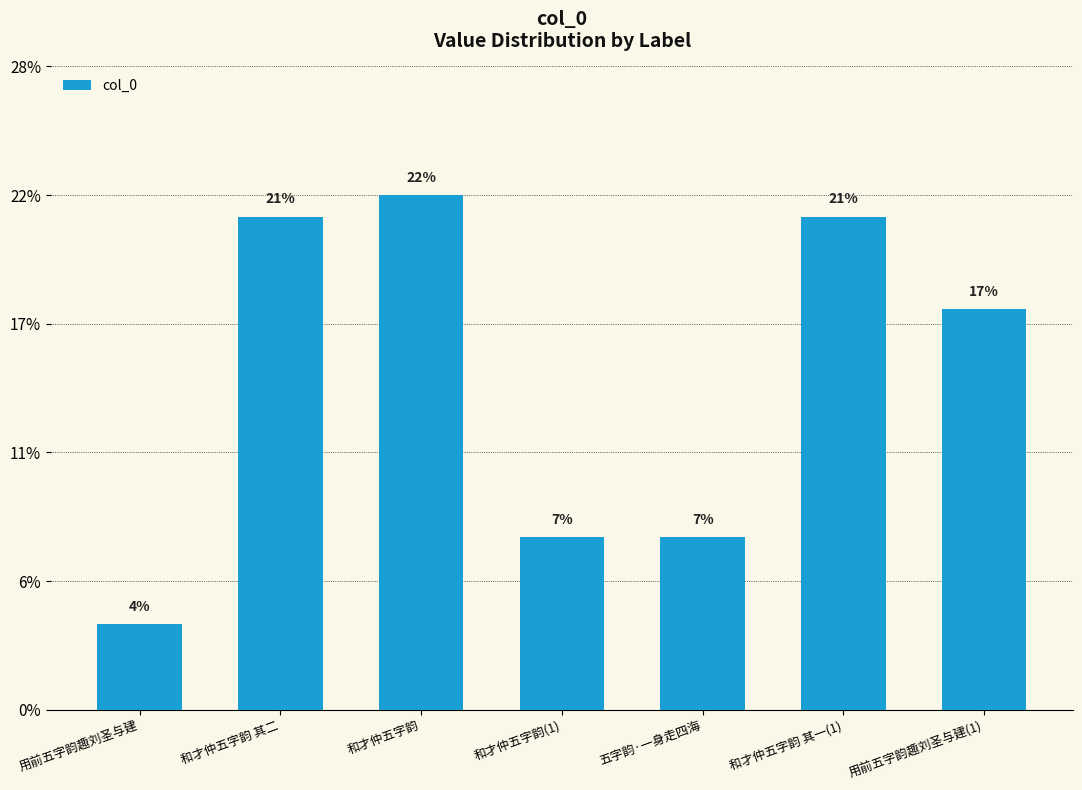

Reading left to right, what are all the values shown in this chart?

0.0	0.2	0.2	0.1	0.1	0.2	0.2